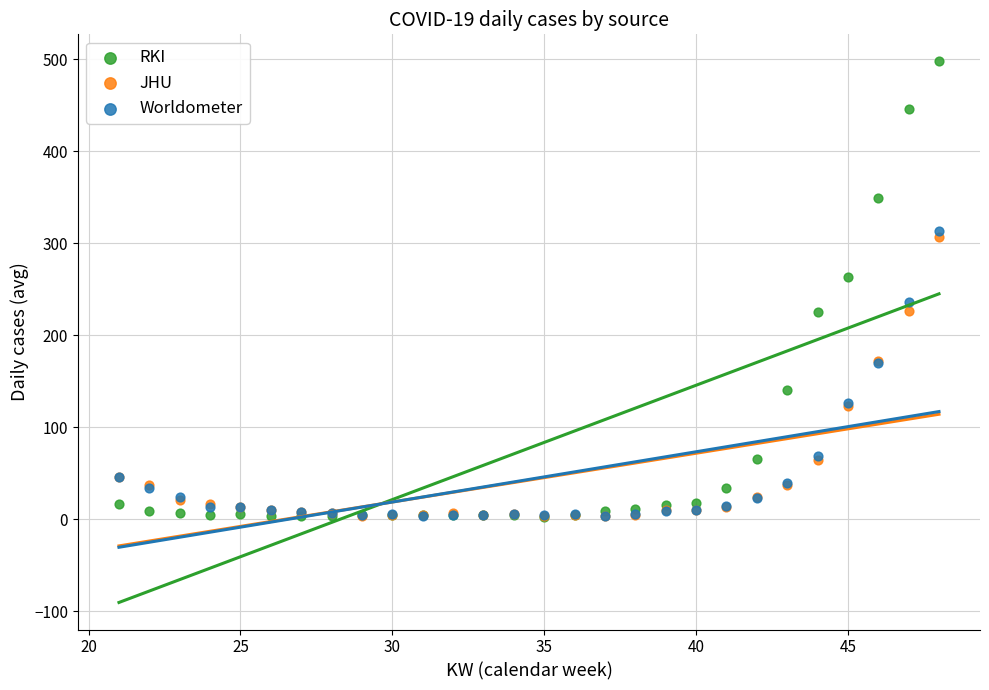

What are all the series names shown in the legend?

RKI, JHU, Worldometer